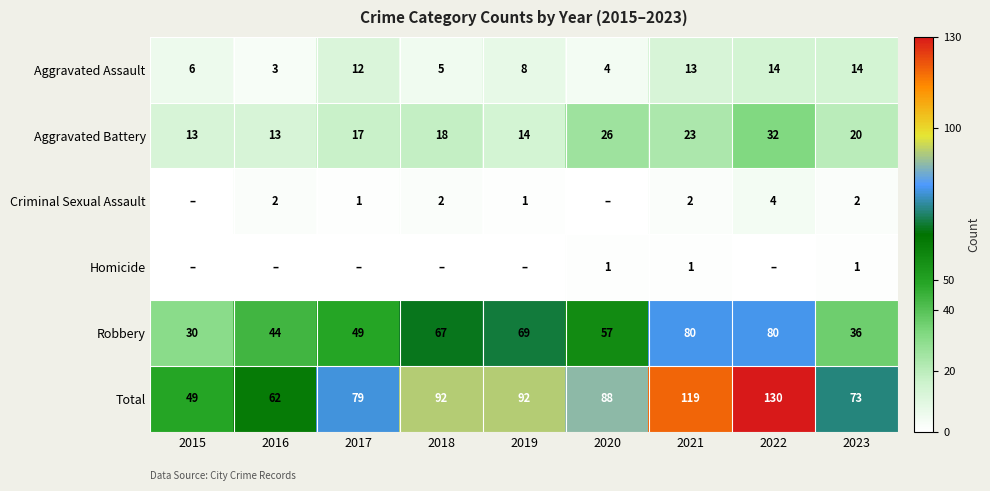

What is the difference between the Aggravated Battery values at 2022 and 2021?

9